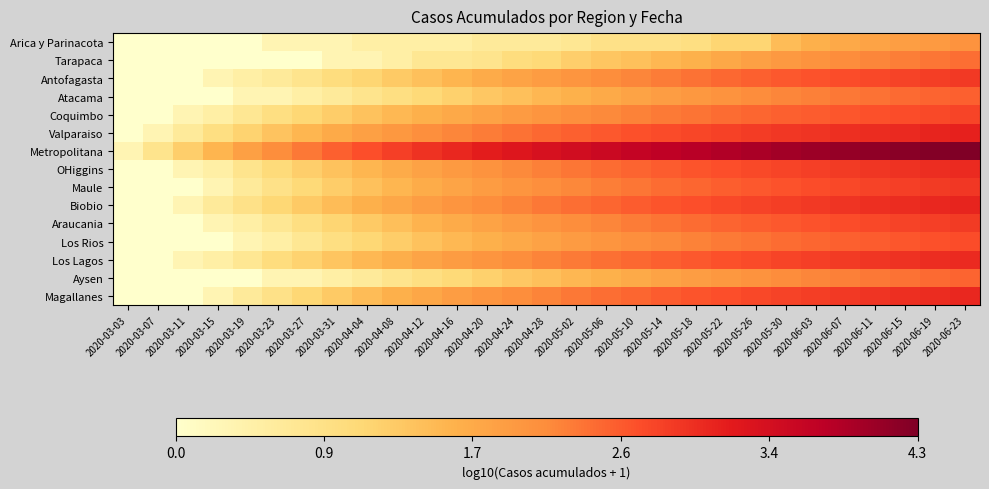

Reading left to right, list all the values displayed in this chart.

Arica y Parinacota: 2020-03-03=0.0	2020-03-07=0.0	2020-03-11=0.0	2020-03-15=0.0	2020-03-19=0.0	2020-03-23=0.3	2020-03-27=0.3	2020-03-31=0.3	2020-04-04=0.5	2020-04-08=0.5	2020-04-12=0.5	2020-04-16=0.5	2020-04-20=0.6	2020-04-24=0.6	2020-04-28=0.6	2020-05-02=0.7	2020-05-06=0.8	2020-05-10=0.8	2020-05-14=0.8	2020-05-18=0.9	2020-05-22=1.1	2020-05-26=1.1	2020-05-30=1.5	2020-06-03=1.6	2020-06-07=1.7	2020-06-11=1.8	2020-06-15=1.9	2020-06-19=1.9	2020-06-23=2.0
Tarapaca: 2020-03-03=0.0	2020-03-07=0.0	2020-03-11=0.0	2020-03-15=0.0	2020-03-19=0.0	2020-03-23=0.0	2020-03-27=0.0	2020-03-31=0.3	2020-04-04=0.3	2020-04-08=0.5	2020-04-12=0.7	2020-04-16=0.7	2020-04-20=0.8	2020-04-24=1.0	2020-04-28=1.0	2020-05-02=1.2	2020-05-06=1.3	2020-05-10=1.4	2020-05-14=1.5	2020-05-18=1.6	2020-05-22=1.7	2020-05-26=1.9	2020-05-30=2.0	2020-06-03=2.0	2020-06-07=2.1	2020-06-11=2.2	2020-06-15=2.3	2020-06-19=2.3	2020-06-23=2.4
Antofagasta: 2020-03-03=0.0	2020-03-07=0.0	2020-03-11=0.0	2020-03-15=0.3	2020-03-19=0.5	2020-03-23=0.6	2020-03-27=0.8	2020-03-31=1.0	2020-04-04=1.1	2020-04-08=1.3	2020-04-12=1.4	2020-04-16=1.6	2020-04-20=1.7	2020-04-24=1.8	2020-04-28=1.9	2020-05-02=2.0	2020-05-06=2.1	2020-05-10=2.2	2020-05-14=2.3	2020-05-18=2.4	2020-05-22=2.4	2020-05-26=2.5	2020-05-30=2.6	2020-06-03=2.6	2020-06-07=2.7	2020-06-11=2.7	2020-06-15=2.8	2020-06-19=2.8	2020-06-23=2.9
Atacama: 2020-03-03=0.0	2020-03-07=0.0	2020-03-11=0.0	2020-03-15=0.0	2020-03-19=0.3	2020-03-23=0.3	2020-03-27=0.5	2020-03-31=0.6	2020-04-04=0.8	2020-04-08=0.9	2020-04-12=1.0	2020-04-16=1.2	2020-04-20=1.3	2020-04-24=1.4	2020-04-28=1.5	2020-05-02=1.6	2020-05-06=1.7	2020-05-10=1.8	2020-05-14=1.9	2020-05-18=2.0	2020-05-22=2.0	2020-05-26=2.1	2020-05-30=2.2	2020-06-03=2.2	2020-06-07=2.3	2020-06-11=2.4	2020-06-15=2.4	2020-06-19=2.5	2020-06-23=2.5
Coquimbo: 2020-03-03=0.0	2020-03-07=0.0	2020-03-11=0.3	2020-03-15=0.5	2020-03-19=0.7	2020-03-23=0.9	2020-03-27=1.1	2020-03-31=1.2	2020-04-04=1.4	2020-04-08=1.5	2020-04-12=1.6	2020-04-16=1.7	2020-04-20=1.8	2020-04-24=1.9	2020-04-28=2.0	2020-05-02=2.1	2020-05-06=2.2	2020-05-10=2.2	2020-05-14=2.3	2020-05-18=2.3	2020-05-22=2.4	2020-05-26=2.5	2020-05-30=2.5	2020-06-03=2.5	2020-06-07=2.6	2020-06-11=2.6	2020-06-15=2.7	2020-06-19=2.7	2020-06-23=2.8
Valparaiso: 2020-03-03=0.0	2020-03-07=0.3	2020-03-11=0.6	2020-03-15=0.9	2020-03-19=1.1	2020-03-23=1.4	2020-03-27=1.5	2020-03-31=1.7	2020-04-04=1.9	2020-04-08=2.0	2020-04-12=2.1	2020-04-16=2.2	2020-04-20=2.3	2020-04-24=2.4	2020-04-28=2.4	2020-05-02=2.5	2020-05-06=2.6	2020-05-10=2.6	2020-05-14=2.7	2020-05-18=2.7	2020-05-22=2.8	2020-05-26=2.8	2020-05-30=2.9	2020-06-03=2.9	2020-06-07=3.0	2020-06-11=3.0	2020-06-15=3.0	2020-06-19=3.1	2020-06-23=3.1
Metropolitana: 2020-03-03=0.3	2020-03-07=0.8	2020-03-11=1.2	2020-03-15=1.6	2020-03-19=1.9	2020-03-23=2.1	2020-03-27=2.3	2020-03-31=2.5	2020-04-04=2.7	2020-04-08=2.8	2020-04-12=2.9	2020-04-16=3.1	2020-04-20=3.2	2020-04-24=3.3	2020-04-28=3.4	2020-05-02=3.5	2020-05-06=3.5	2020-05-10=3.6	2020-05-14=3.7	2020-05-18=3.8	2020-05-22=3.8	2020-05-26=3.9	2020-05-30=4.0	2020-06-03=4.0	2020-06-07=4.1	2020-06-11=4.1	2020-06-15=4.2	2020-06-19=4.2	2020-06-23=4.3
OHiggins: 2020-03-03=0.0	2020-03-07=0.0	2020-03-11=0.3	2020-03-15=0.5	2020-03-19=0.8	2020-03-23=1.0	2020-03-27=1.2	2020-03-31=1.4	2020-04-04=1.5	2020-04-08=1.7	2020-04-12=1.8	2020-04-16=1.9	2020-04-20=2.0	2020-04-24=2.1	2020-04-28=2.2	2020-05-02=2.3	2020-05-06=2.4	2020-05-10=2.5	2020-05-14=2.5	2020-05-18=2.6	2020-05-22=2.7	2020-05-26=2.7	2020-05-30=2.8	2020-06-03=2.8	2020-06-07=2.9	2020-06-11=2.9	2020-06-15=2.9	2020-06-19=3.0	2020-06-23=3.0
Maule: 2020-03-03=0.0	2020-03-07=0.0	2020-03-11=0.0	2020-03-15=0.3	2020-03-19=0.6	2020-03-23=0.8	2020-03-27=1.0	2020-03-31=1.2	2020-04-04=1.4	2020-04-08=1.5	2020-04-12=1.7	2020-04-16=1.8	2020-04-20=1.9	2020-04-24=2.0	2020-04-28=2.1	2020-05-02=2.2	2020-05-06=2.3	2020-05-10=2.3	2020-05-14=2.4	2020-05-18=2.5	2020-05-22=2.5	2020-05-26=2.6	2020-05-30=2.6	2020-06-03=2.7	2020-06-07=2.7	2020-06-11=2.8	2020-06-15=2.8	2020-06-19=2.9	2020-06-23=2.9
Biobio: 2020-03-03=0.0	2020-03-07=0.0	2020-03-11=0.3	2020-03-15=0.6	2020-03-19=0.8	2020-03-23=1.1	2020-03-27=1.3	2020-03-31=1.5	2020-04-04=1.6	2020-04-08=1.8	2020-04-12=1.9	2020-04-16=2.0	2020-04-20=2.1	2020-04-24=2.2	2020-04-28=2.3	2020-05-02=2.4	2020-05-06=2.5	2020-05-10=2.5	2020-05-14=2.6	2020-05-18=2.7	2020-05-22=2.7	2020-05-26=2.8	2020-05-30=2.8	2020-06-03=2.9	2020-06-07=2.9	2020-06-11=3.0	2020-06-15=3.0	2020-06-19=3.1	2020-06-23=3.1
Araucania: 2020-03-03=0.0	2020-03-07=0.0	2020-03-11=0.0	2020-03-15=0.3	2020-03-19=0.5	2020-03-23=0.7	2020-03-27=0.9	2020-03-31=1.1	2020-04-04=1.3	2020-04-08=1.4	2020-04-12=1.6	2020-04-16=1.7	2020-04-20=1.8	2020-04-24=1.9	2020-04-28=2.0	2020-05-02=2.1	2020-05-06=2.2	2020-05-10=2.3	2020-05-14=2.3	2020-05-18=2.4	2020-05-22=2.5	2020-05-26=2.5	2020-05-30=2.6	2020-06-03=2.6	2020-06-07=2.7	2020-06-11=2.7	2020-06-15=2.8	2020-06-19=2.8	2020-06-23=2.9
Los Rios: 2020-03-03=0.0	2020-03-07=0.0	2020-03-11=0.0	2020-03-15=0.0	2020-03-19=0.3	2020-03-23=0.5	2020-03-27=0.7	2020-03-31=0.9	2020-04-04=1.1	2020-04-08=1.2	2020-04-12=1.4	2020-04-16=1.5	2020-04-20=1.6	2020-04-24=1.7	2020-04-28=1.8	2020-05-02=1.9	2020-05-06=2.0	2020-05-10=2.1	2020-05-14=2.2	2020-05-18=2.2	2020-05-22=2.3	2020-05-26=2.3	2020-05-30=2.4	2020-06-03=2.5	2020-06-07=2.5	2020-06-11=2.5	2020-06-15=2.6	2020-06-19=2.6	2020-06-23=2.7
Los Lagos: 2020-03-03=0.0	2020-03-07=0.0	2020-03-11=0.3	2020-03-15=0.5	2020-03-19=0.7	2020-03-23=1.0	2020-03-27=1.1	2020-03-31=1.3	2020-04-04=1.5	2020-04-08=1.7	2020-04-12=1.8	2020-04-16=1.9	2020-04-20=2.0	2020-04-24=2.1	2020-04-28=2.2	2020-05-02=2.3	2020-05-06=2.4	2020-05-10=2.4	2020-05-14=2.5	2020-05-18=2.6	2020-05-22=2.6	2020-05-26=2.7	2020-05-30=2.8	2020-06-03=2.8	2020-06-07=2.9	2020-06-11=2.9	2020-06-15=2.9	2020-06-19=3.0	2020-06-23=3.0
Aysen: 2020-03-03=0.0	2020-03-07=0.0	2020-03-11=0.0	2020-03-15=0.0	2020-03-19=0.0	2020-03-23=0.3	2020-03-27=0.3	2020-03-31=0.5	2020-04-04=0.6	2020-04-08=0.8	2020-04-12=0.9	2020-04-16=1.0	2020-04-20=1.2	2020-04-24=1.3	2020-04-28=1.4	2020-05-02=1.5	2020-05-06=1.6	2020-05-10=1.7	2020-05-14=1.8	2020-05-18=1.9	2020-05-22=2.0	2020-05-26=2.0	2020-05-30=2.1	2020-06-03=2.2	2020-06-07=2.2	2020-06-11=2.3	2020-06-15=2.4	2020-06-19=2.4	2020-06-23=2.5
Magallanes: 2020-03-03=0.0	2020-03-07=0.0	2020-03-11=0.0	2020-03-15=0.3	2020-03-19=0.6	2020-03-23=0.8	2020-03-27=1.1	2020-03-31=1.3	2020-04-04=1.5	2020-04-08=1.6	2020-04-12=1.8	2020-04-16=1.9	2020-04-20=2.0	2020-04-24=2.1	2020-04-28=2.2	2020-05-02=2.3	2020-05-06=2.4	2020-05-10=2.5	2020-05-14=2.5	2020-05-18=2.6	2020-05-22=2.7	2020-05-26=2.7	2020-05-30=2.8	2020-06-03=2.8	2020-06-07=2.9	2020-06-11=2.9	2020-06-15=3.0	2020-06-19=3.0	2020-06-23=3.1